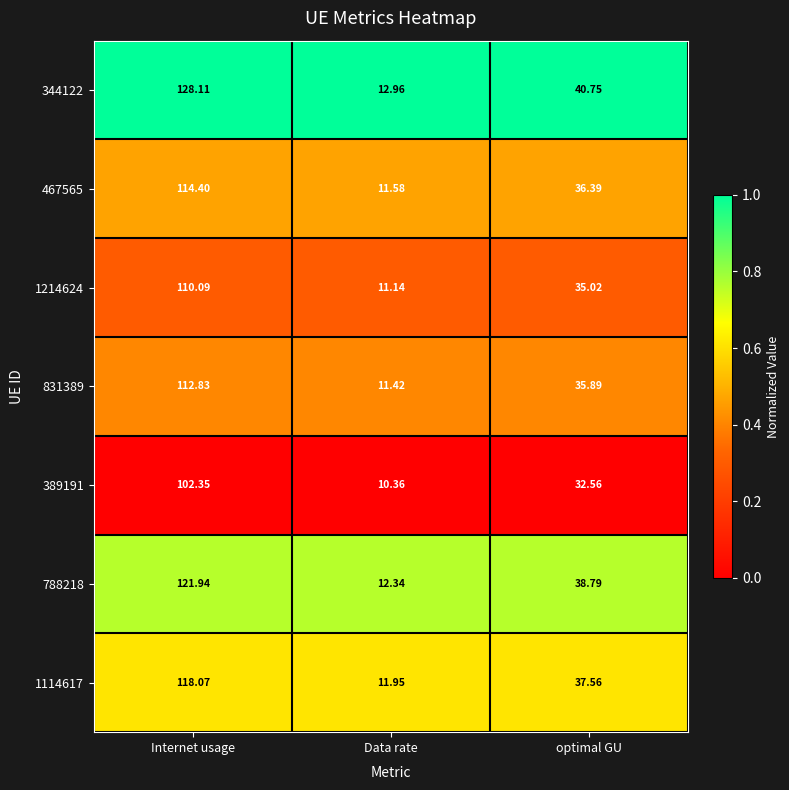

List the series in order of their peak value, highest first.

344122, 788218, 1114617, 467565, 831389, 1214624, 389191